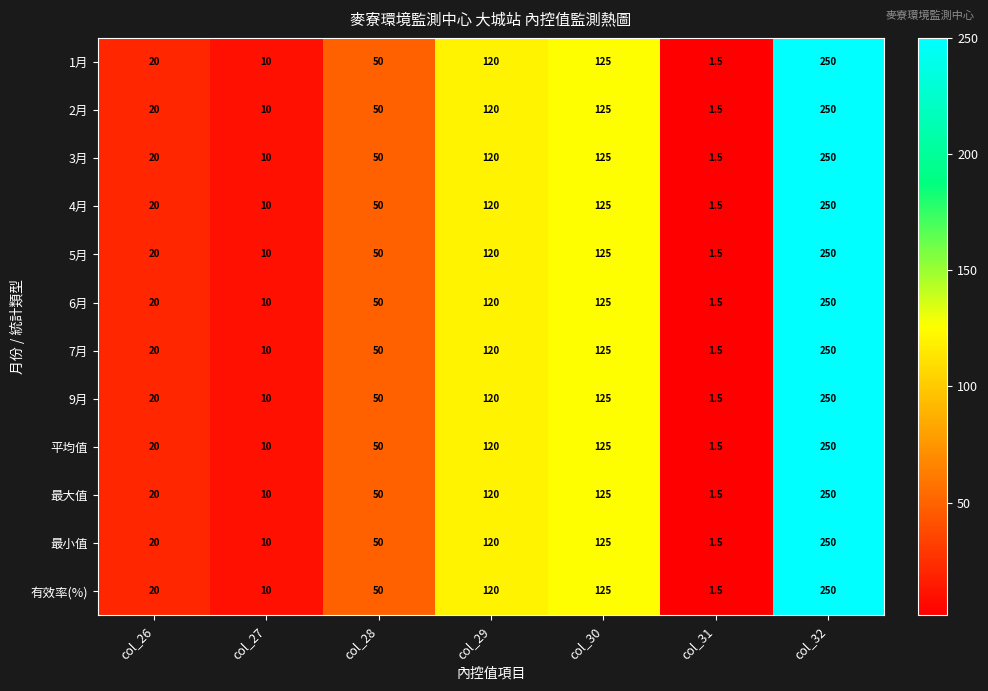

What is the difference between the maximum and minimum values in the 1月 series?

248.5